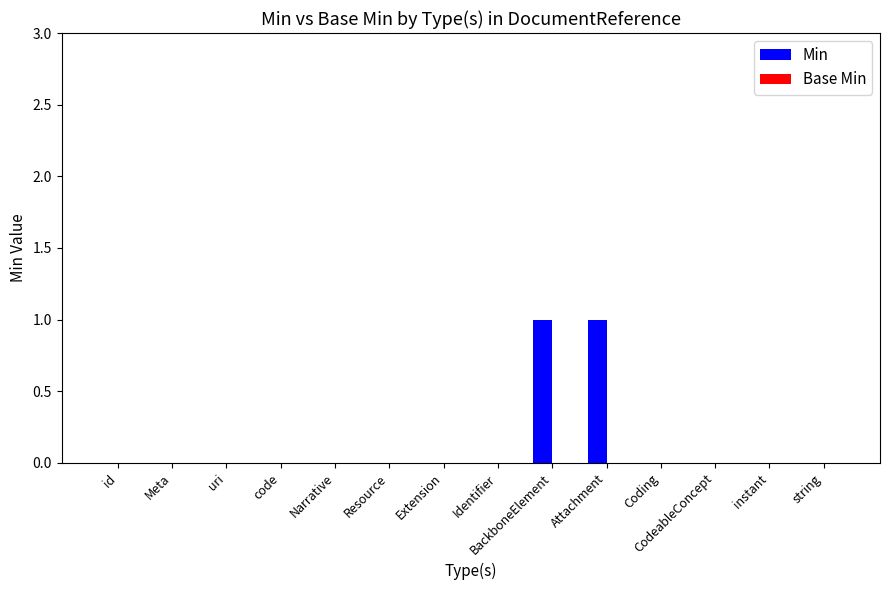

How many distinct data groups are displayed?

1